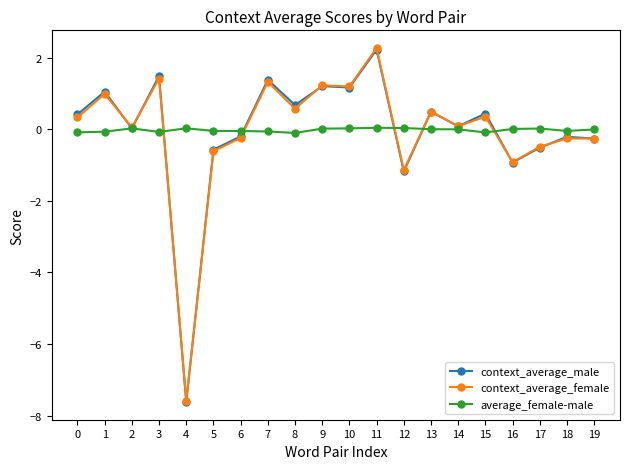

True or false: context_average_female has a value of -0.5 at 17.

True